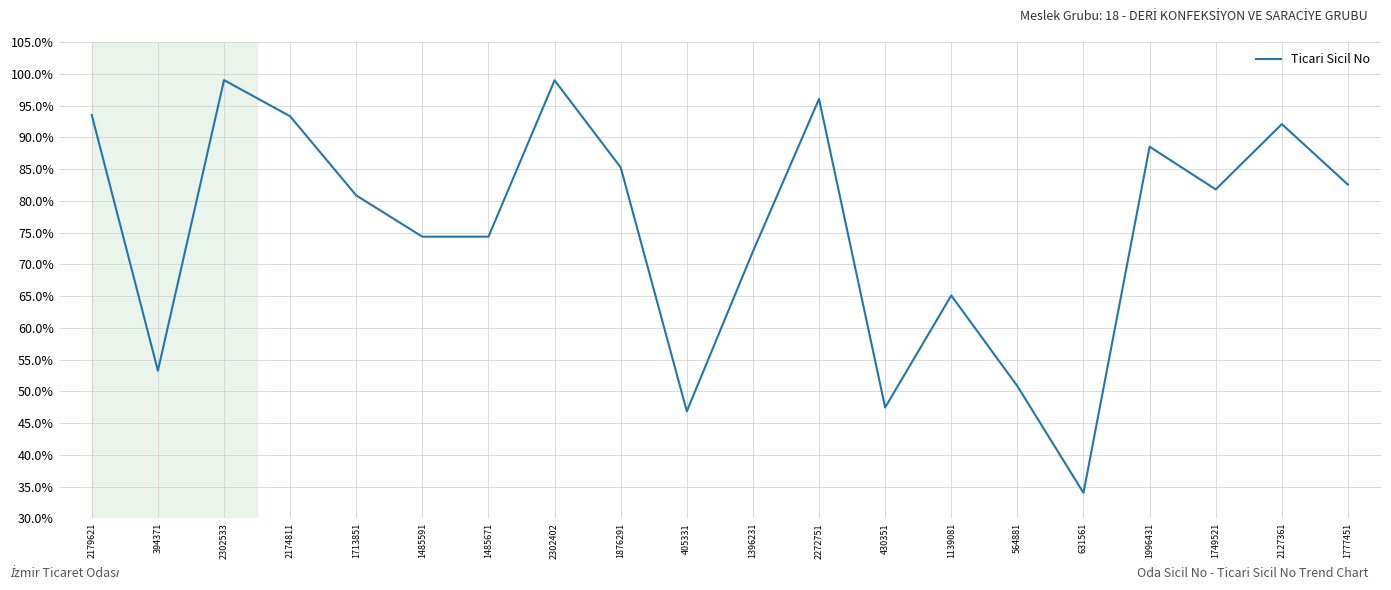

Between 1485671 and 2179621, which is larger?

2179621